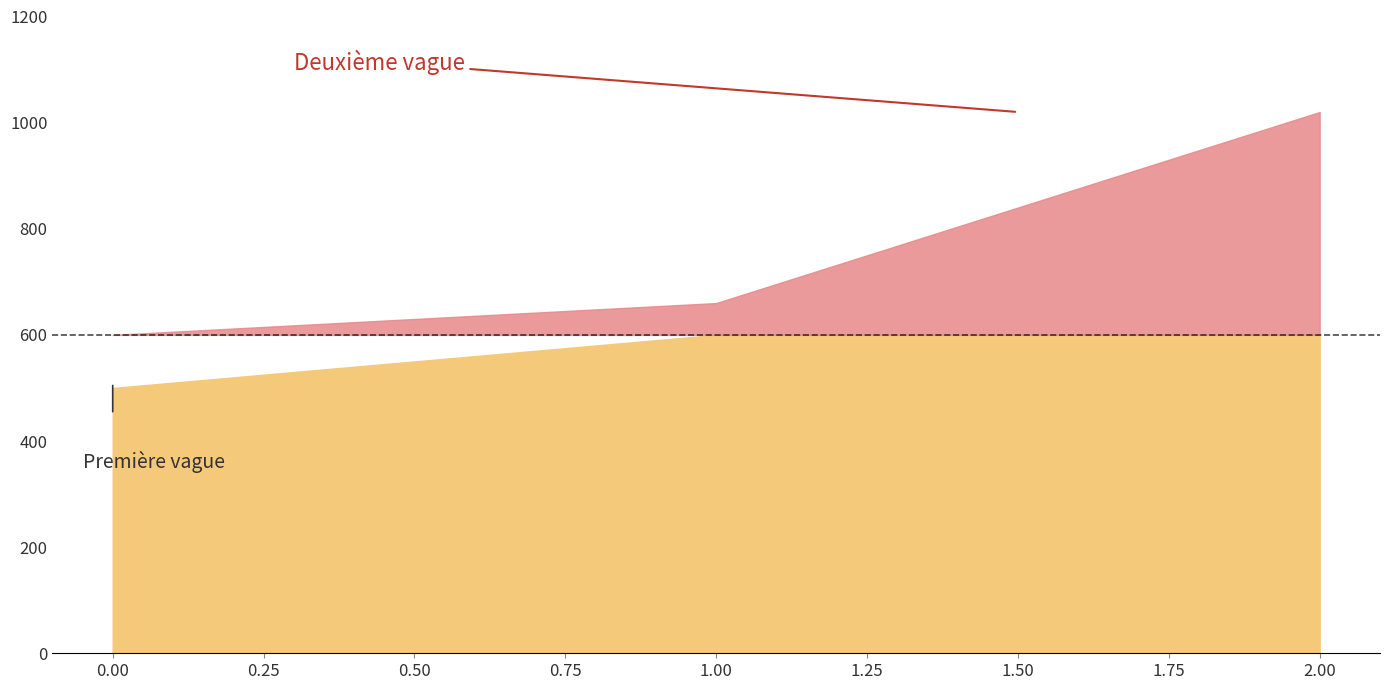

True or false: the data shows 658 at 0.

False